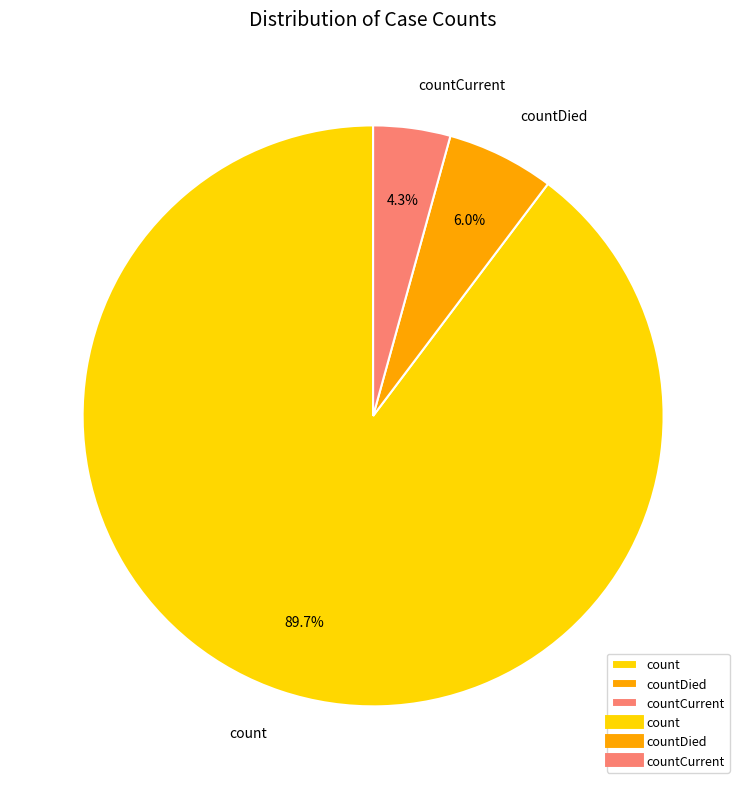

Which slice represents more than half of the pie?

count